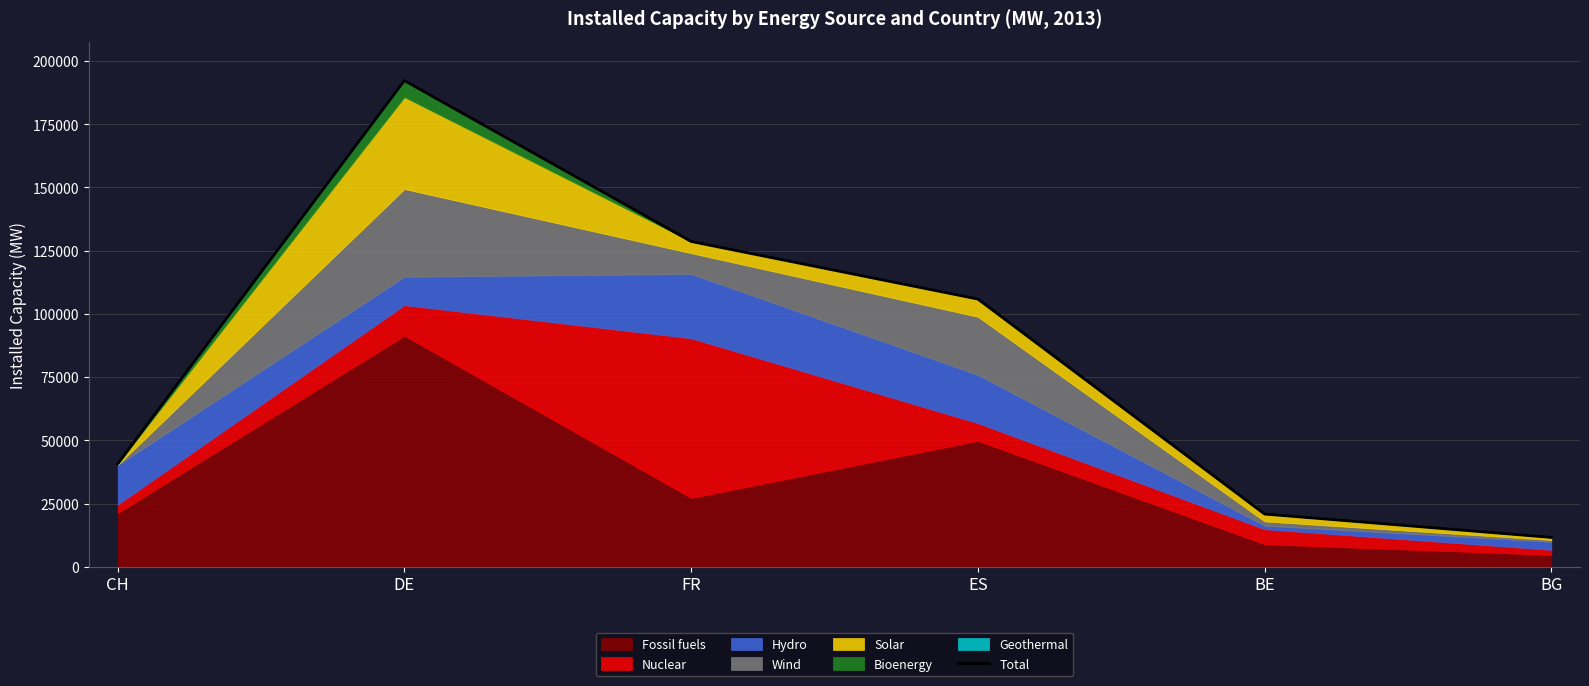

What is the minimum value shown in the chart?

11604